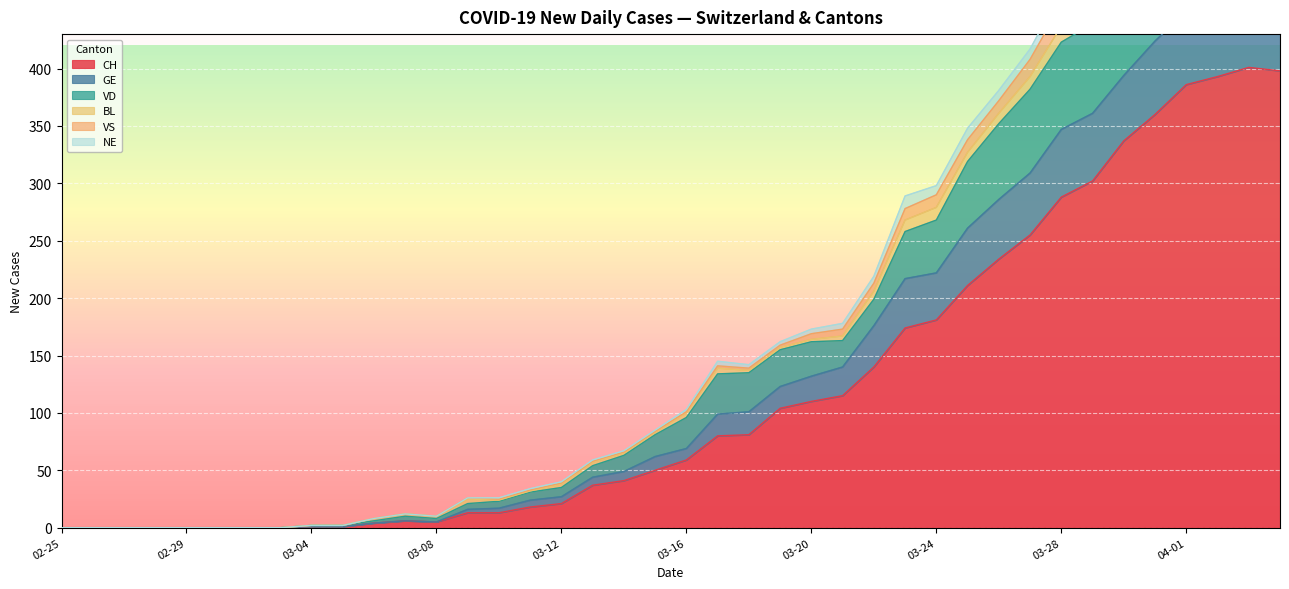

What is the label of the 16th point from the left?

2020-03-11